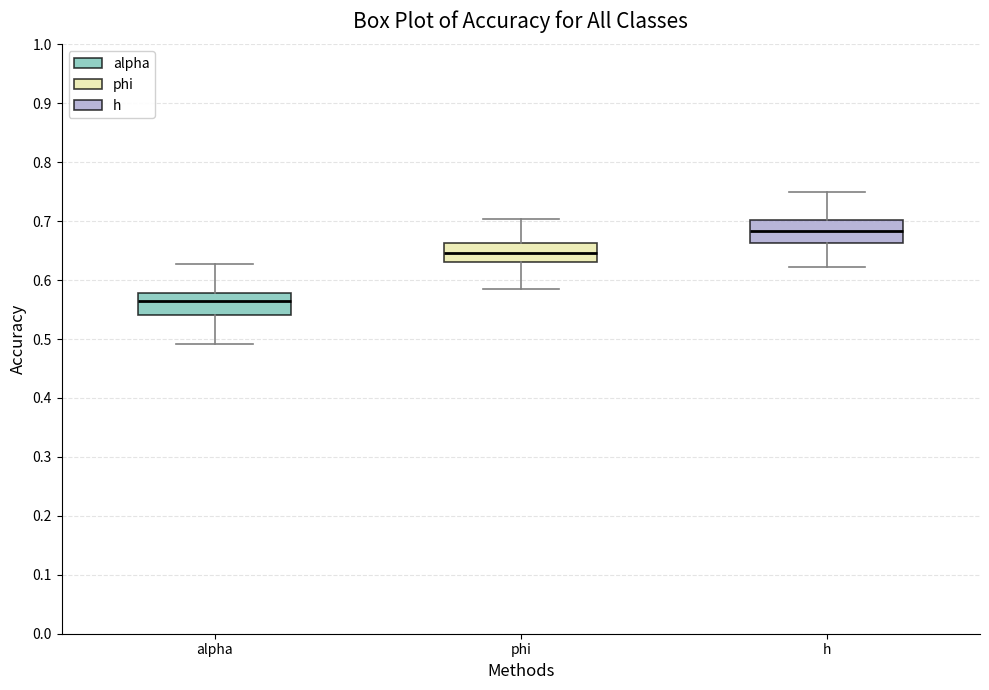

Which box's median line is the lowest?

alpha